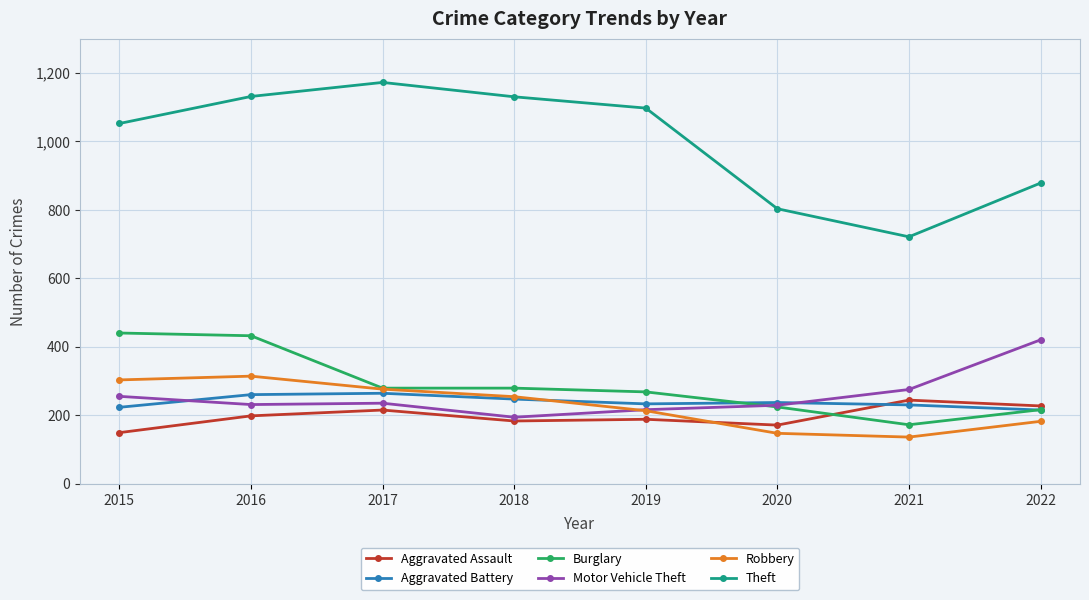

Is this an area chart (filled region under the line)?

No